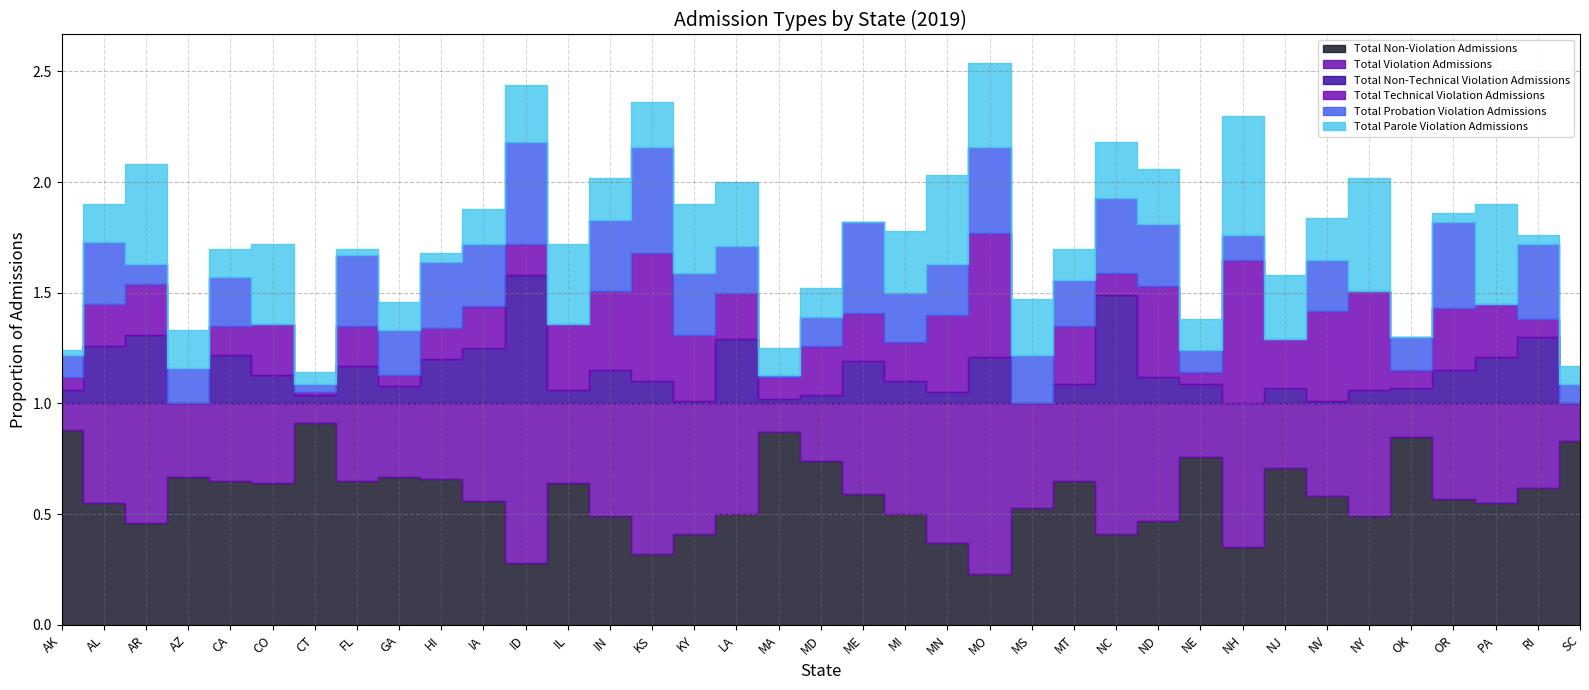

What is the lowest value of the Total Violation Admissions series?

0.1